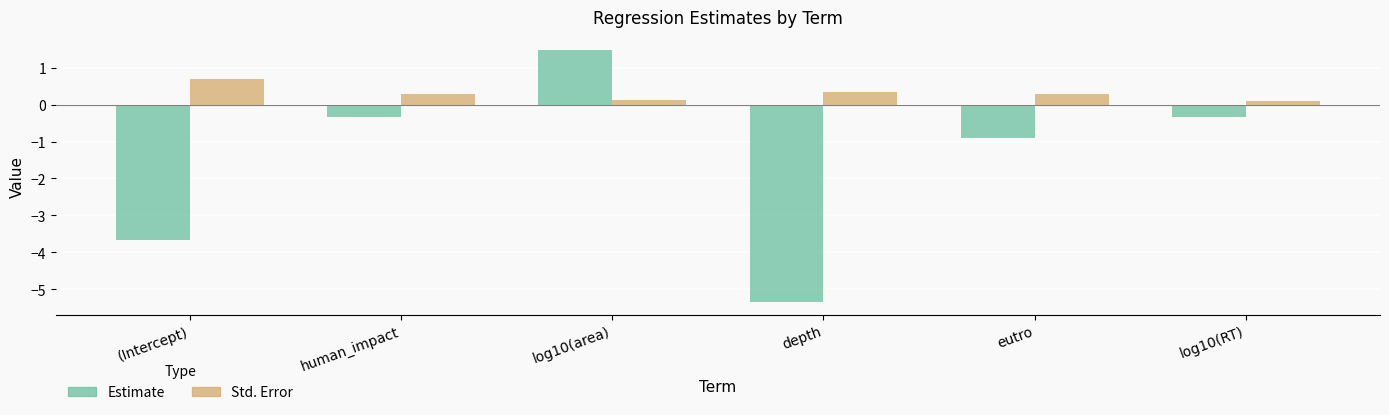

What is the difference between the highest and lowest values at eutro?

1.2